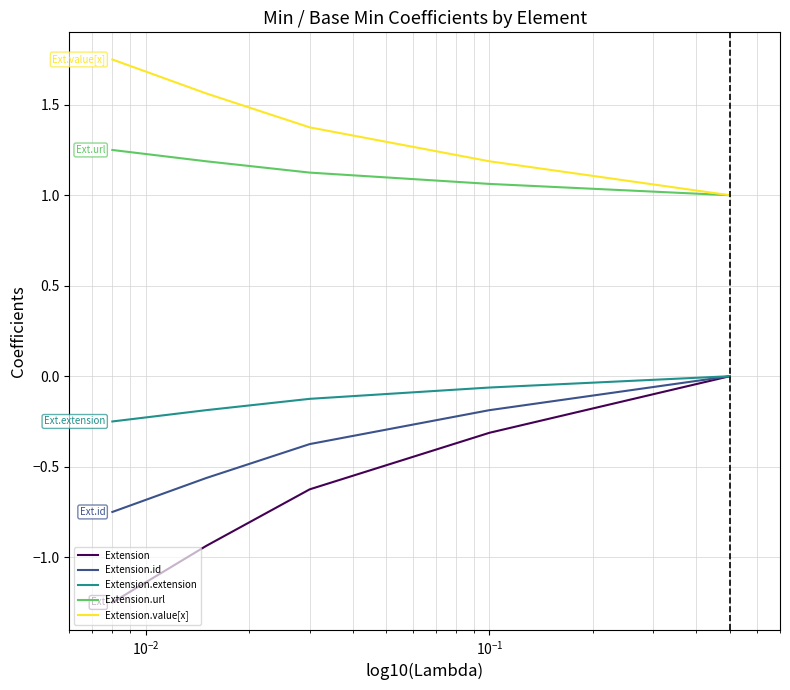

True or false: Extension.value[x] and Extension cross at least once.

False